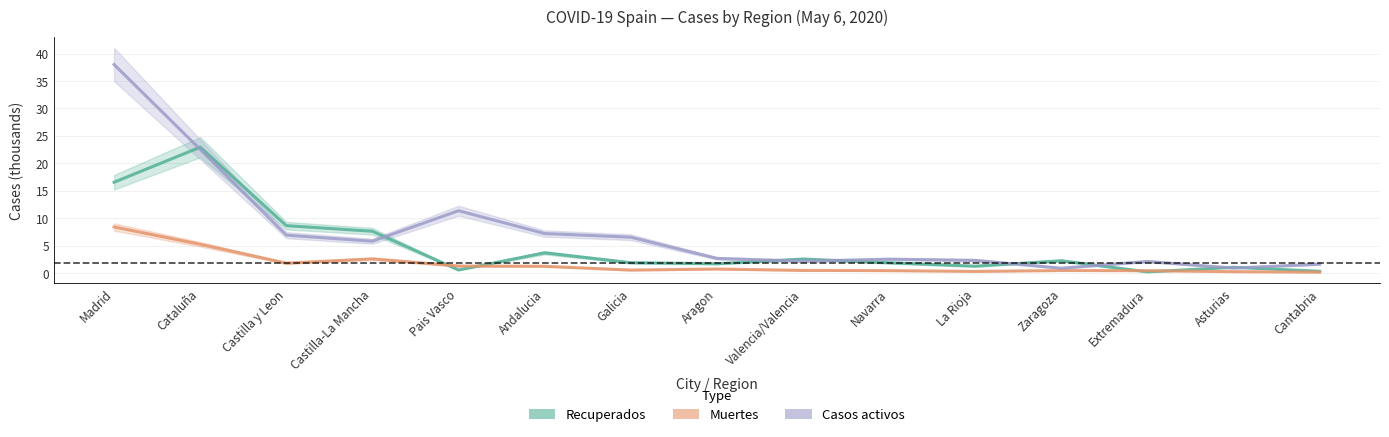

How many distinct data groups are displayed?

3